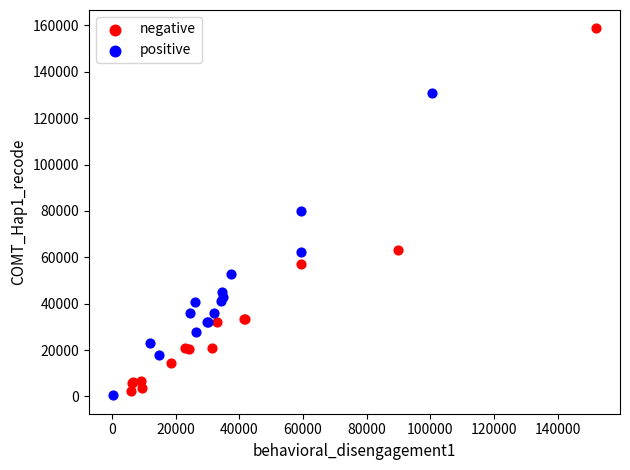

Which series contains the highest Y value?

negative